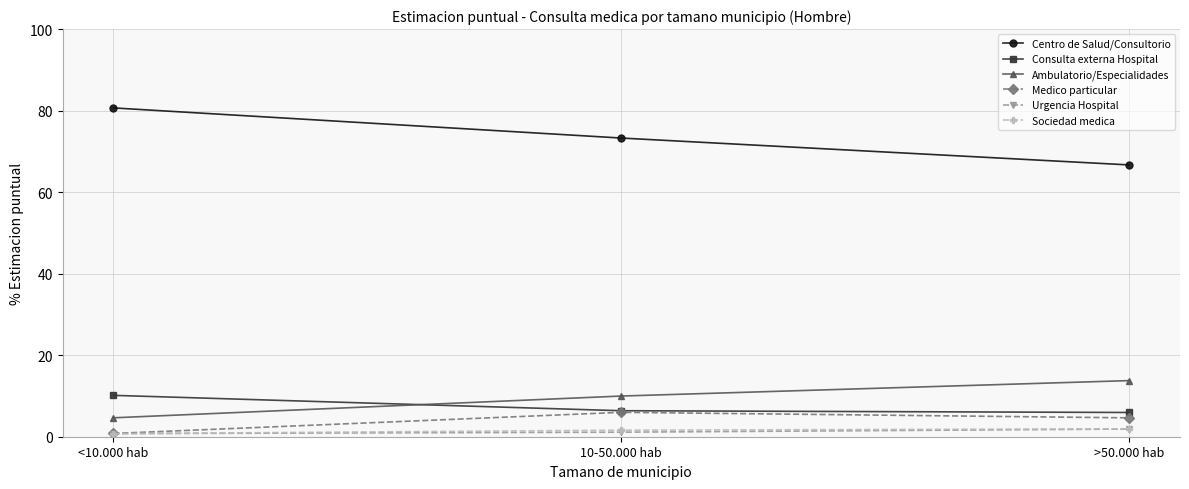

Is this an area chart (filled region under the line)?

No